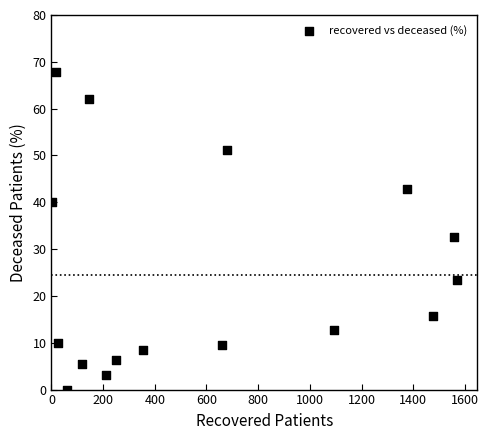

What is the range of Y values (max minus min)?

67.8